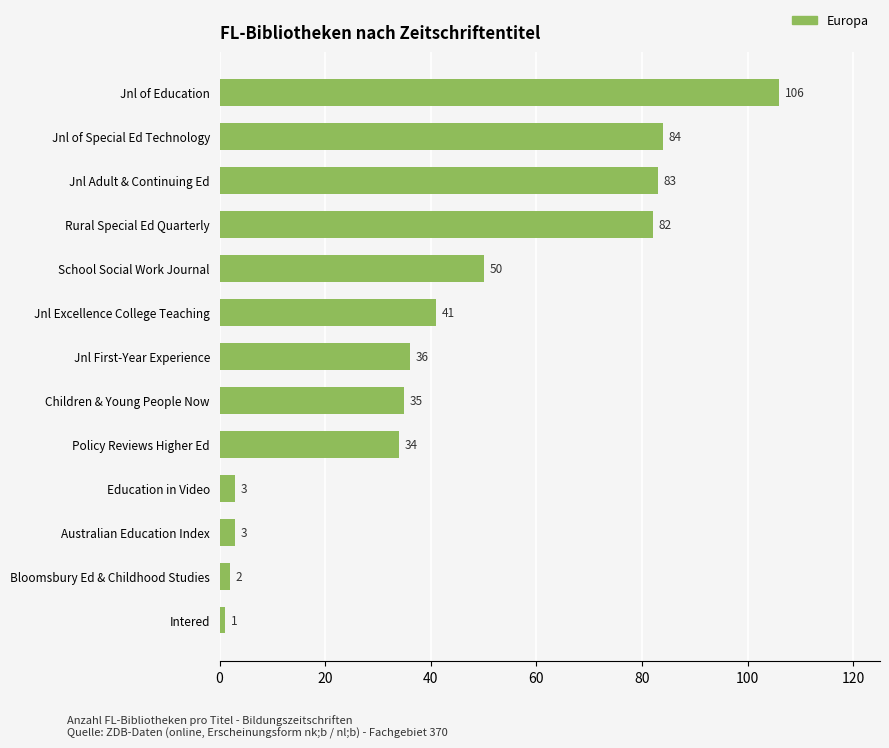

Does the chart contain any negative values?

No